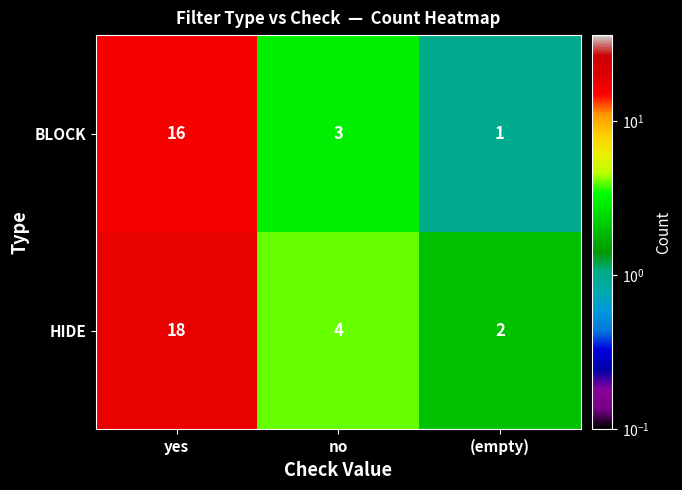

At which label is HIDE closest to 10?

no